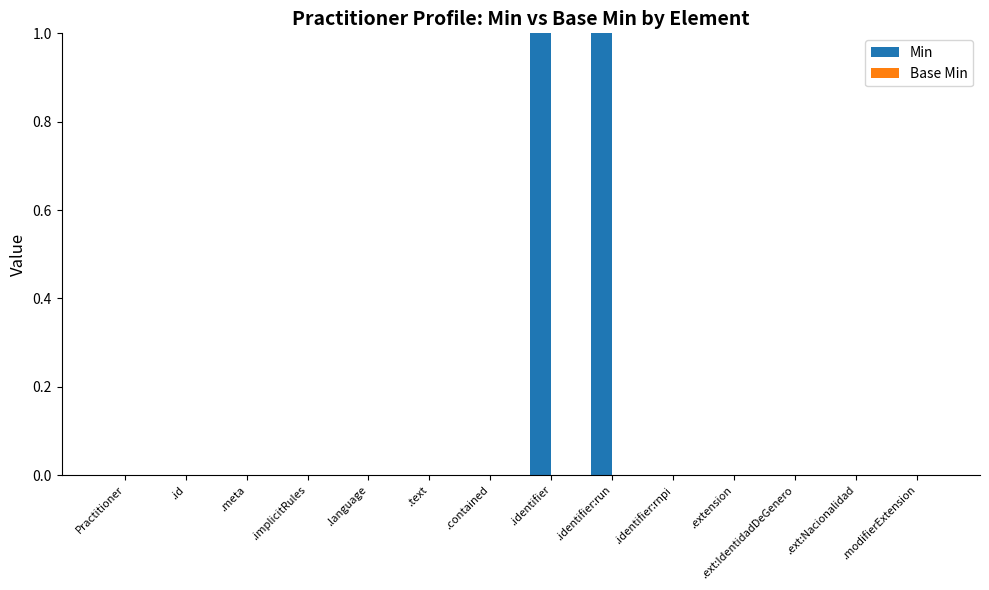

Is it true that the value at .meta is 1?

False